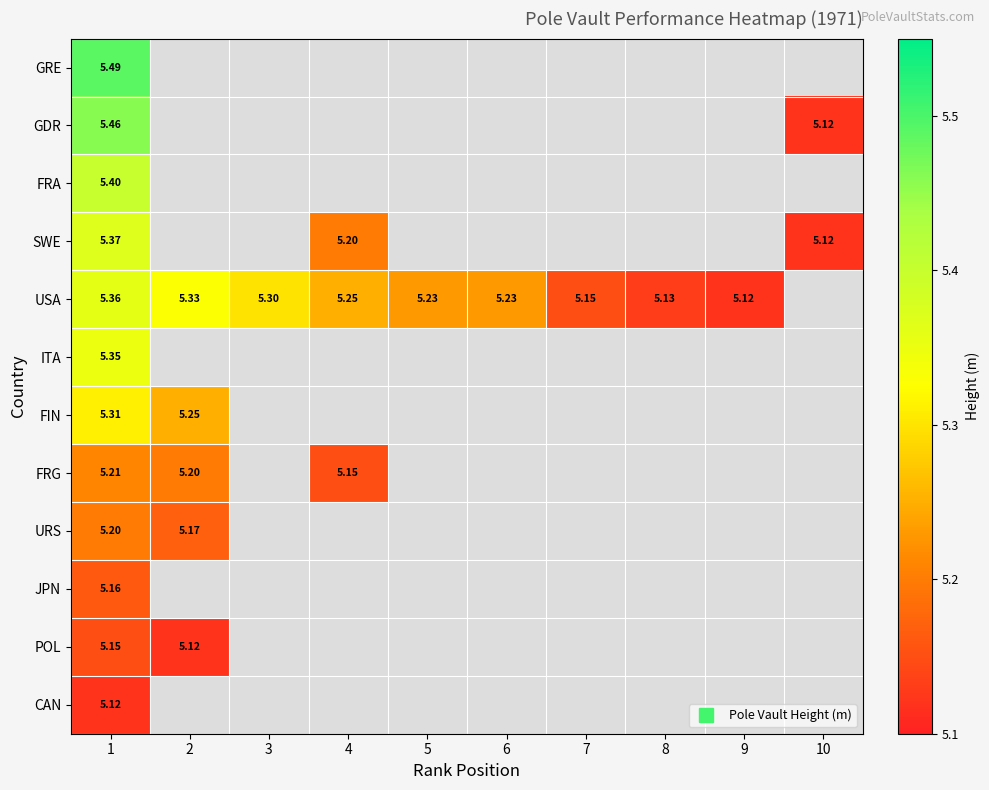

List the series in order of their peak value, highest first.

GRE, GDR, FRA, SWE, USA, ITA, FIN, FRG, URS, JPN, POL, CAN